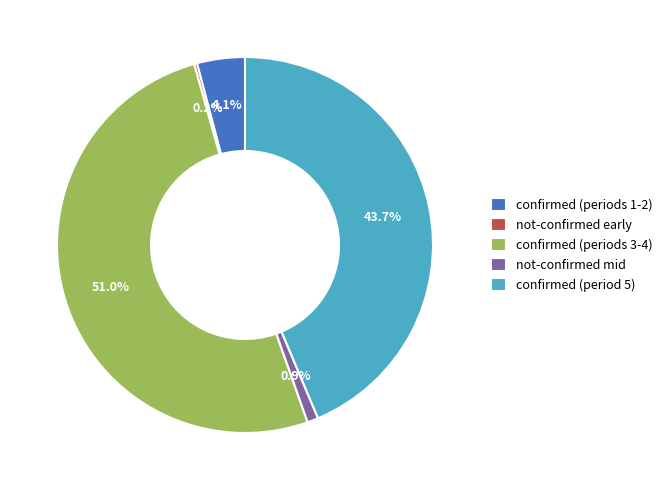

Between not-confirmed mid and confirmed (periods 1-2), which is larger?

confirmed (periods 1-2)